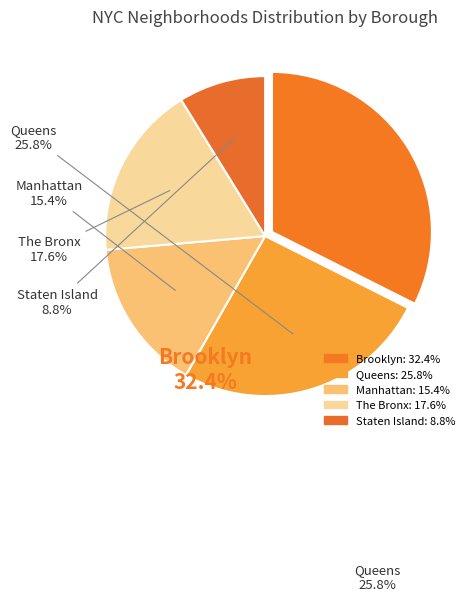

Which slice is the largest?

Brooklyn